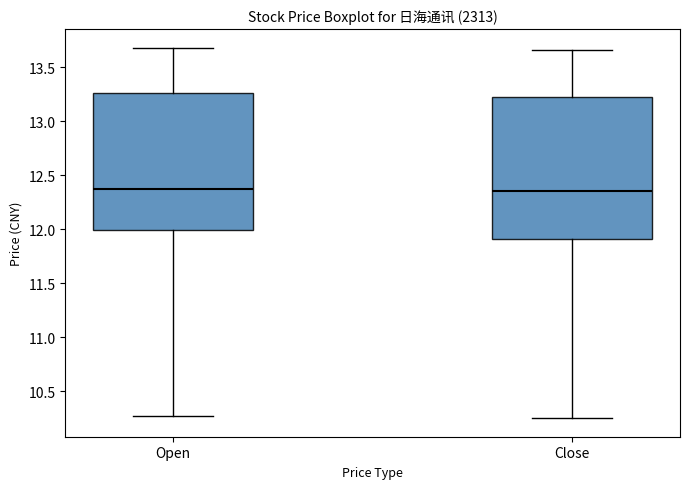

Where does the lower whisker of the box for Close end on the y-axis? The values are not printed on the chart, so give them approximately, as read against the axis.

10.25